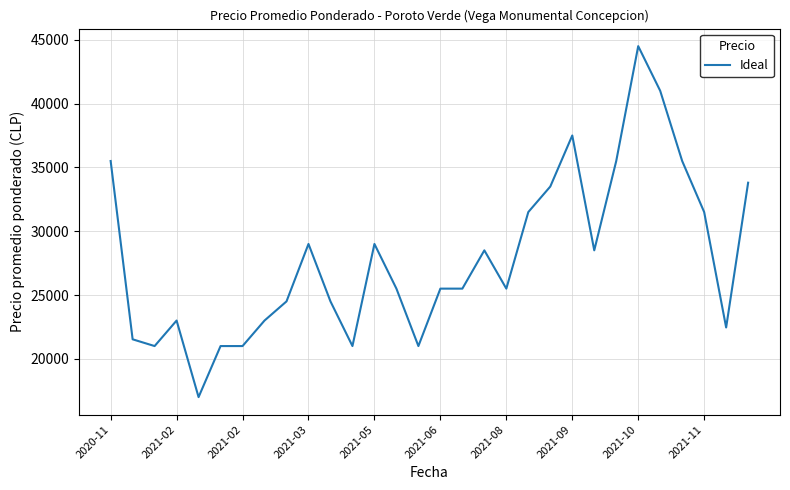

What is the difference between the maximum and second lowest values?

23500